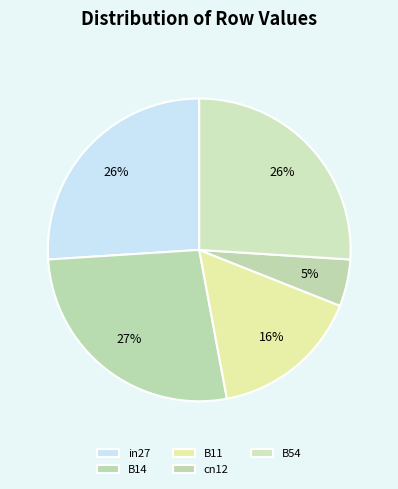

To the nearest percent, what portion does B54 represent?

26%